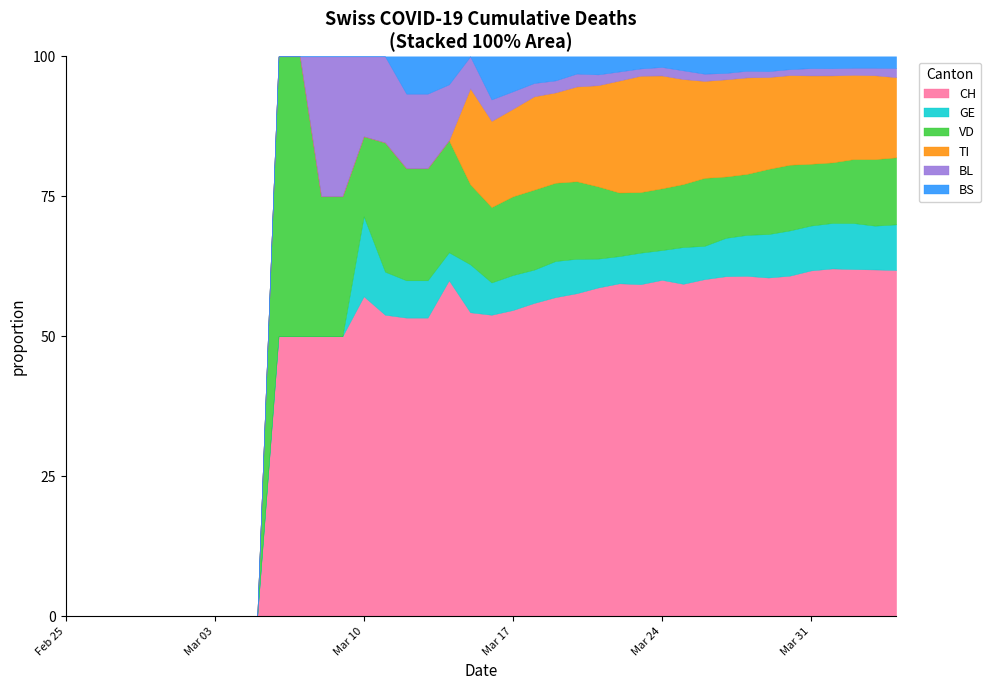

What is the sum of all TI values?

1442